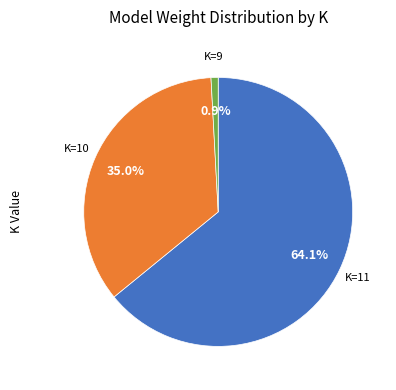

Is there a majority slice in this chart?

Yes